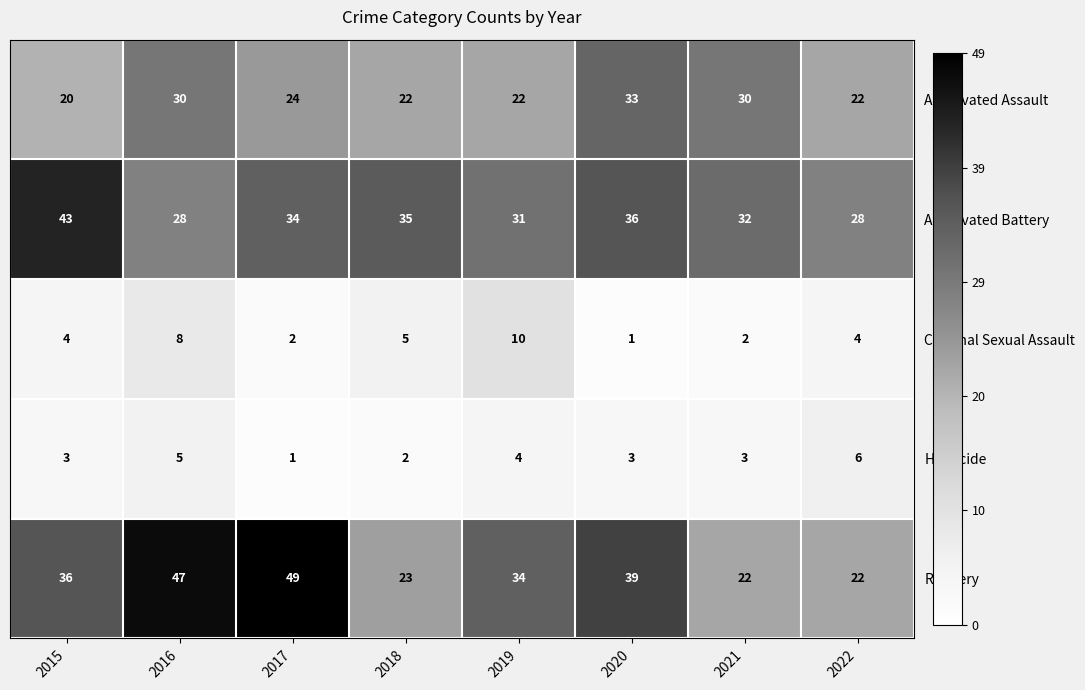

What is the difference between the second highest and minimum values in the Aggravated Assault series?

10